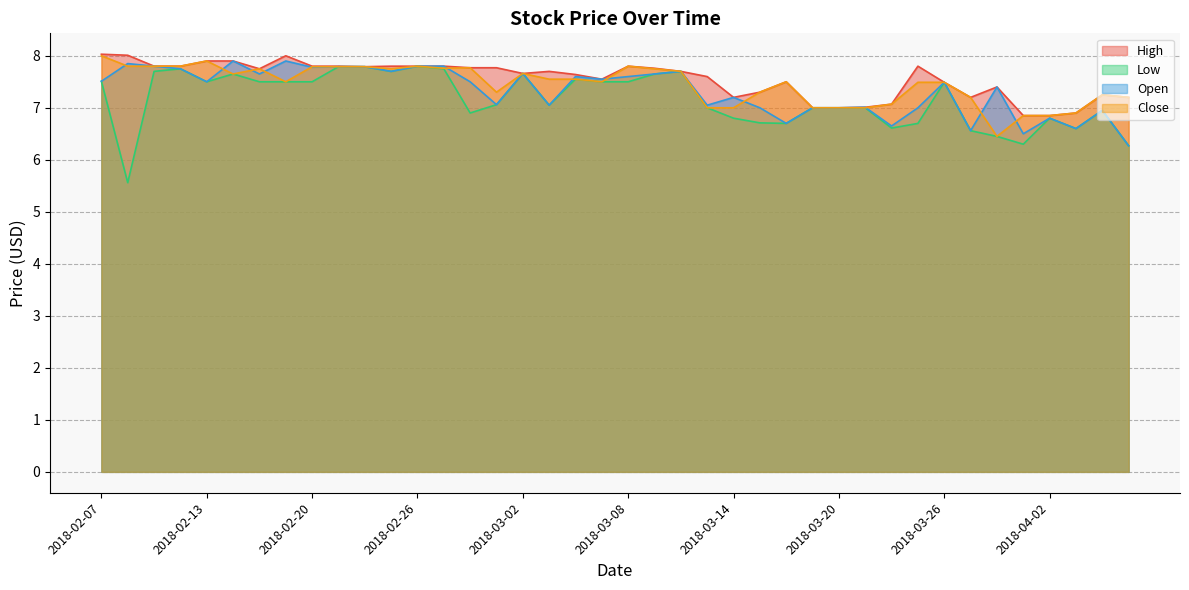

Between 2018-03-09 and 2018-04-04, which series saw the biggest shift?

Low